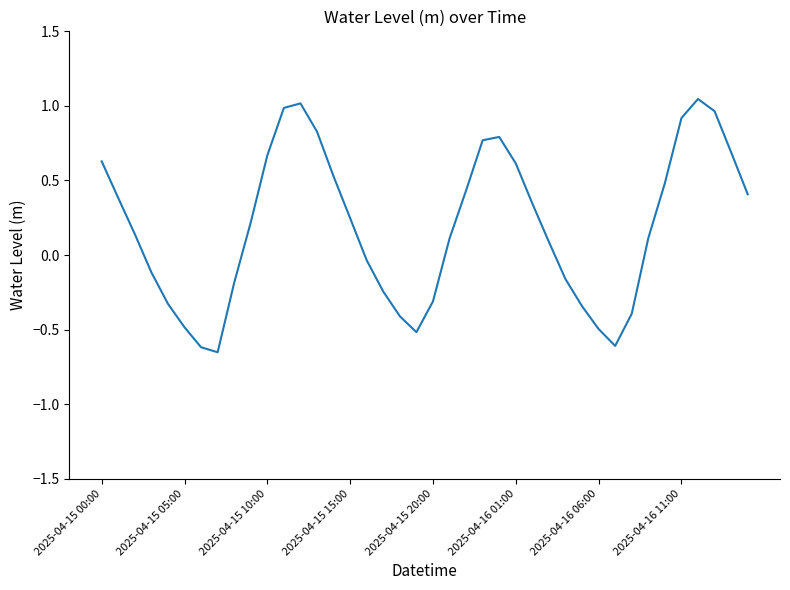

What is the difference between the maximum and minimum values?

1.7